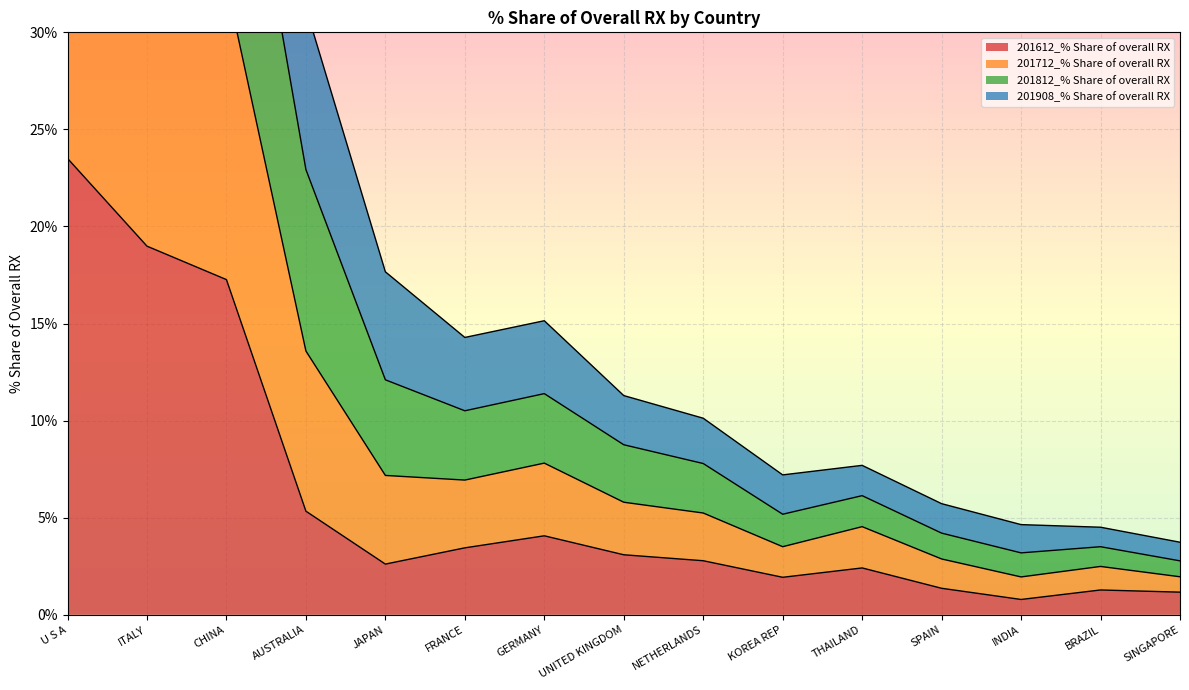

What is the sum of all 201908_% Share of overall RX values?

180.9